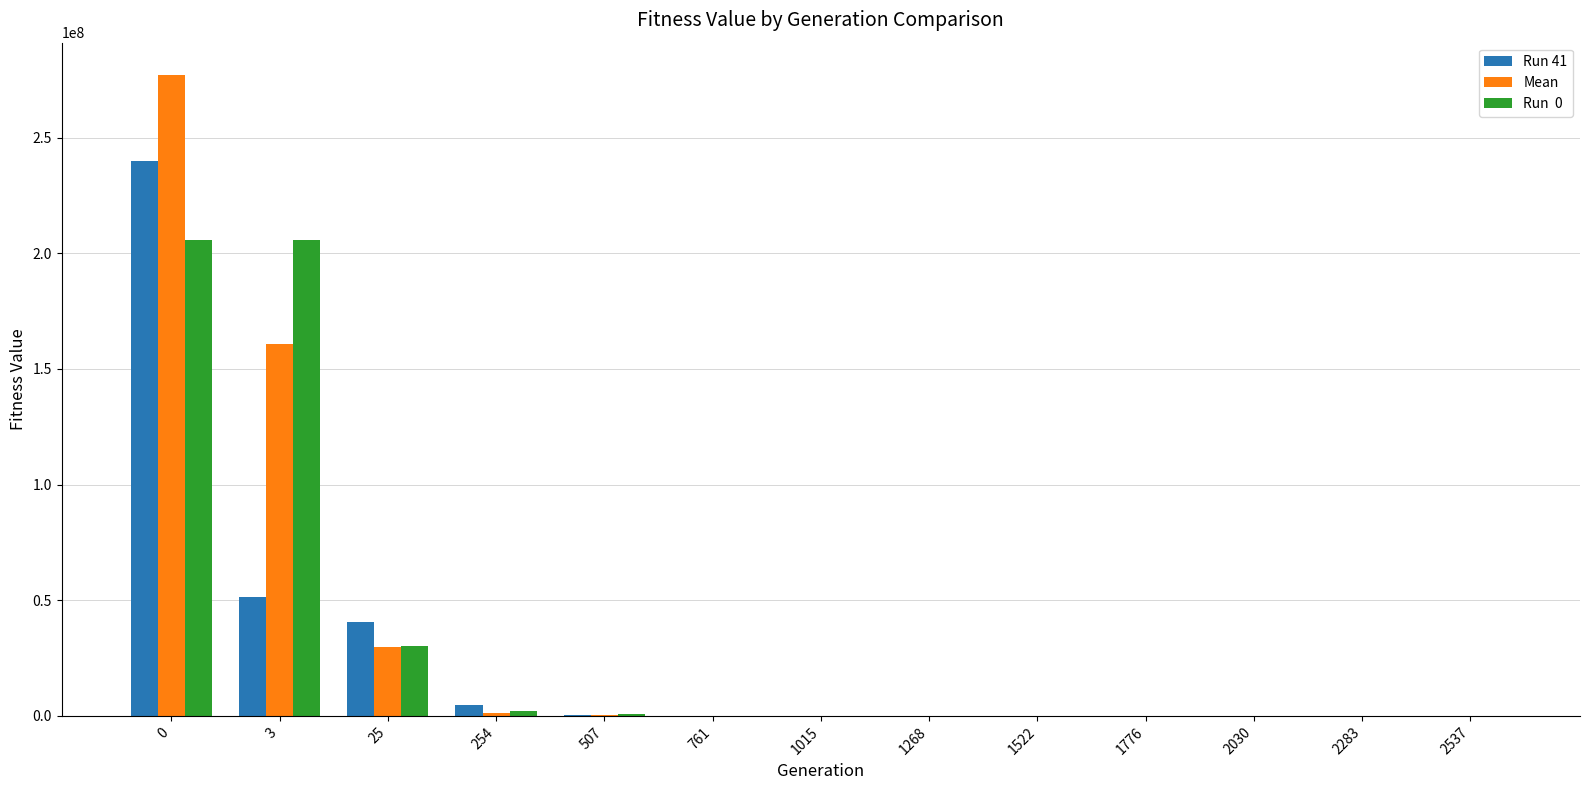

How many series are shown in this chart?

3